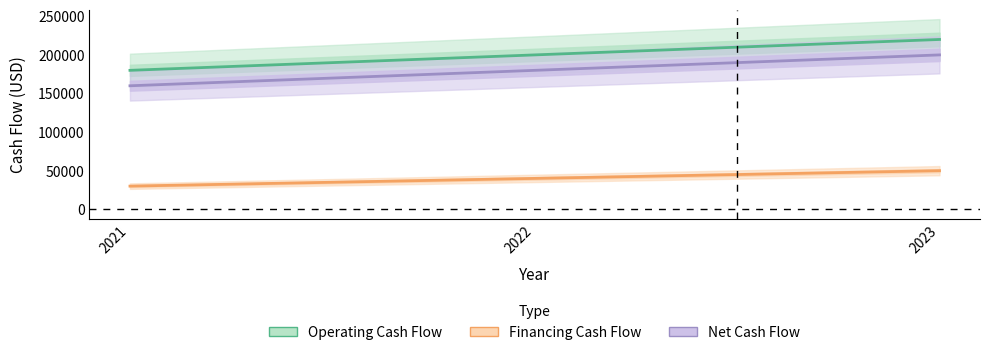

At which category is the sum across all series the highest?

2023